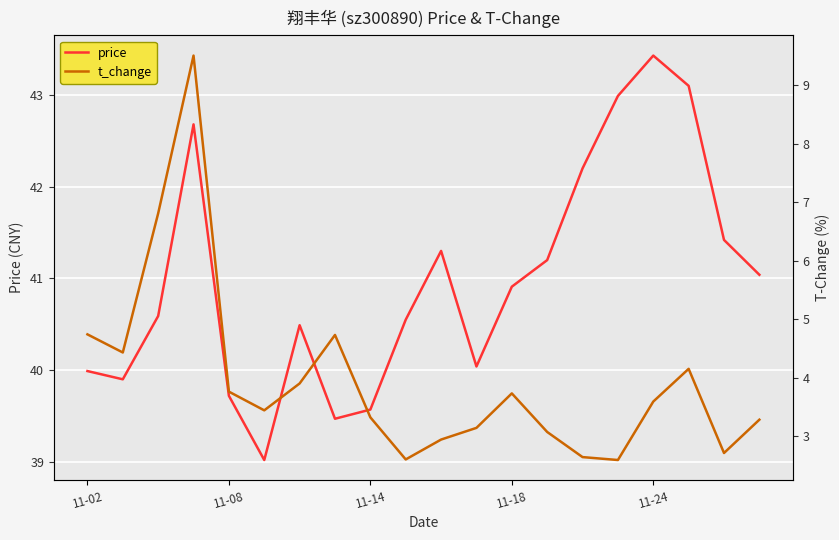

What is the value of the price point at the 5th from the left?

39.7